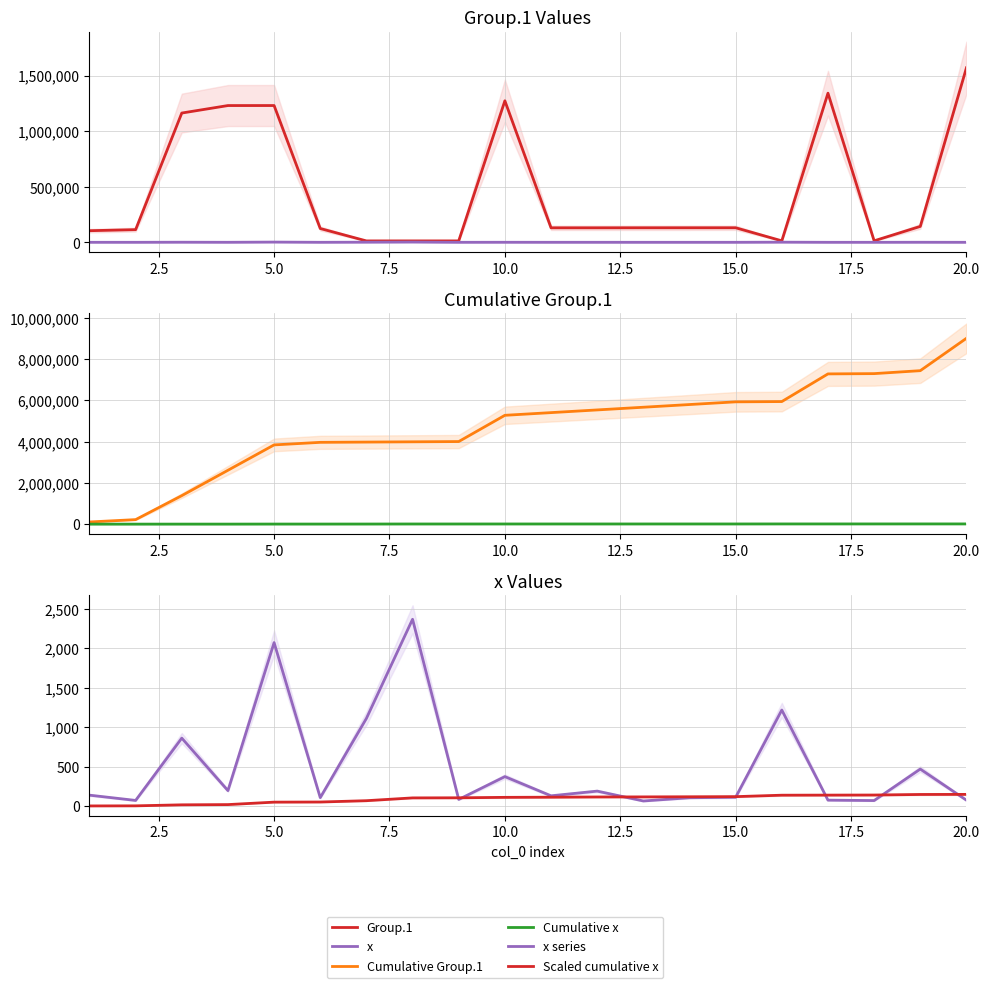

What is the difference between the second highest and second lowest values in the Scaled cumulative x series?

144.2